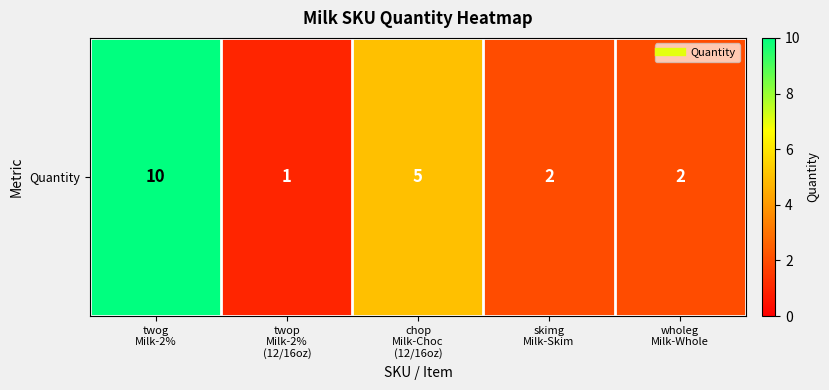

Rank the categories by value from highest to lowest.

twog
Milk-2%, chop
Milk-Choc
(12/16oz), skimg
Milk-Skim, wholeg
Milk-Whole, twop
Milk-2%
(12/16oz)